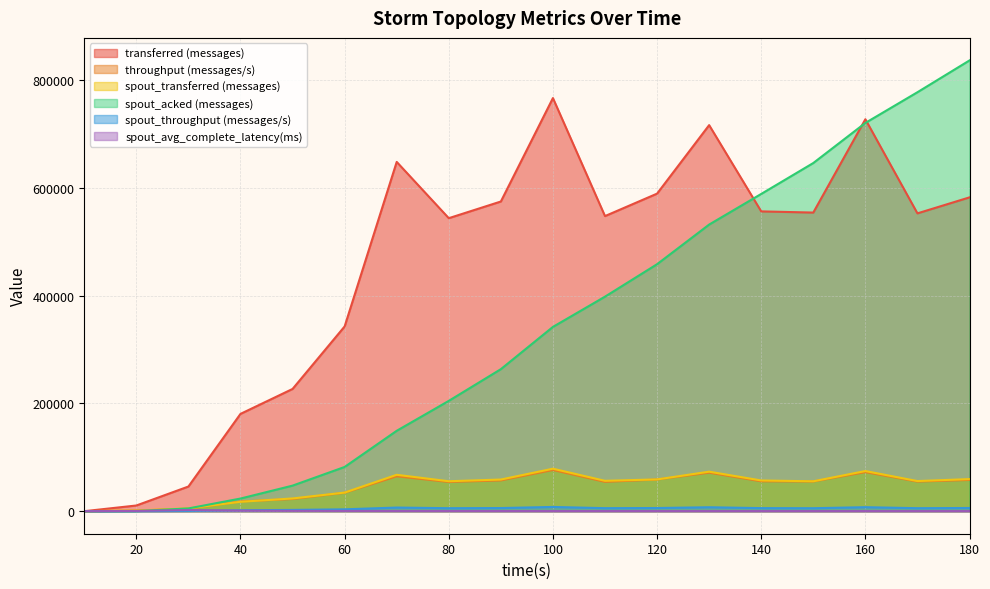

Which series has the largest range (max minus min)?

spout_acked (messages)